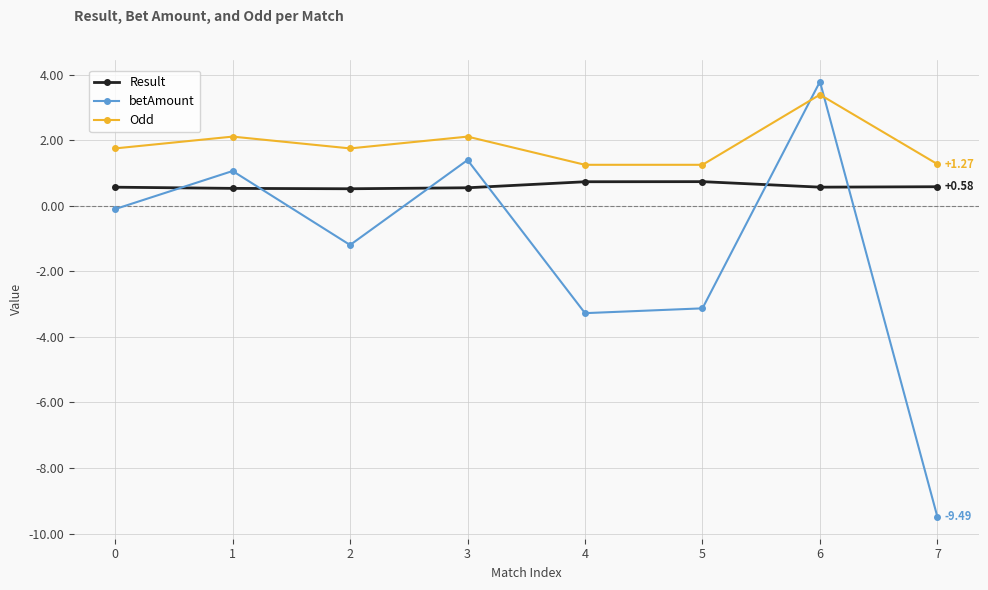

Rank the series by their average value, from highest to lowest.

Odd, Result, betAmount